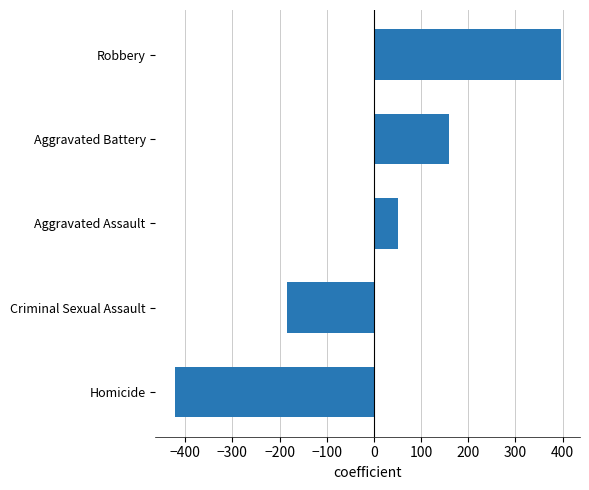

What is the greatest value displayed?

395.8